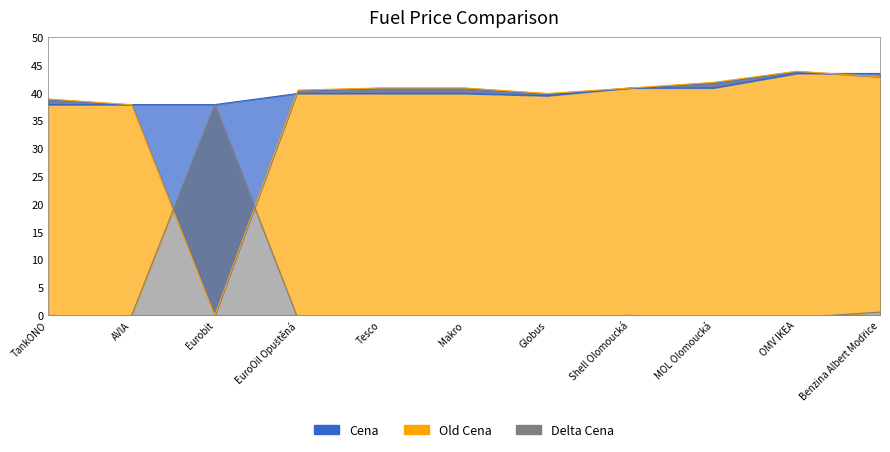

Rank the series by their maximum value, from lowest to highest.

Delta Cena, Cena, Old Cena